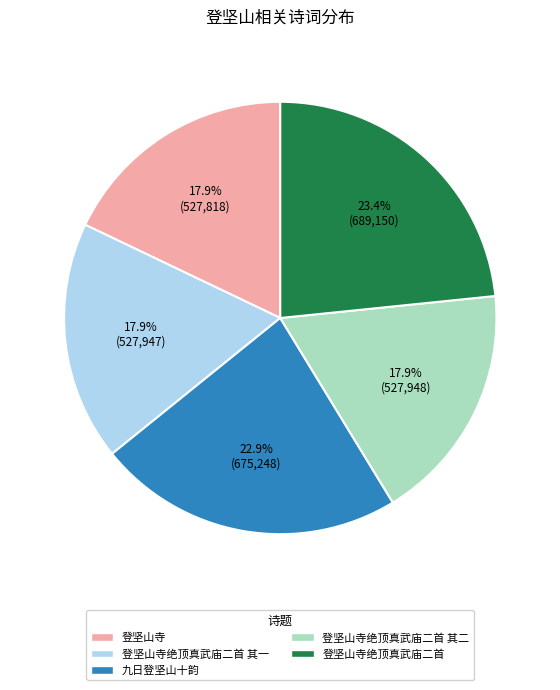

How much of the chart is everything except 登坚山寺绝顶真武庙二首?

76.6%